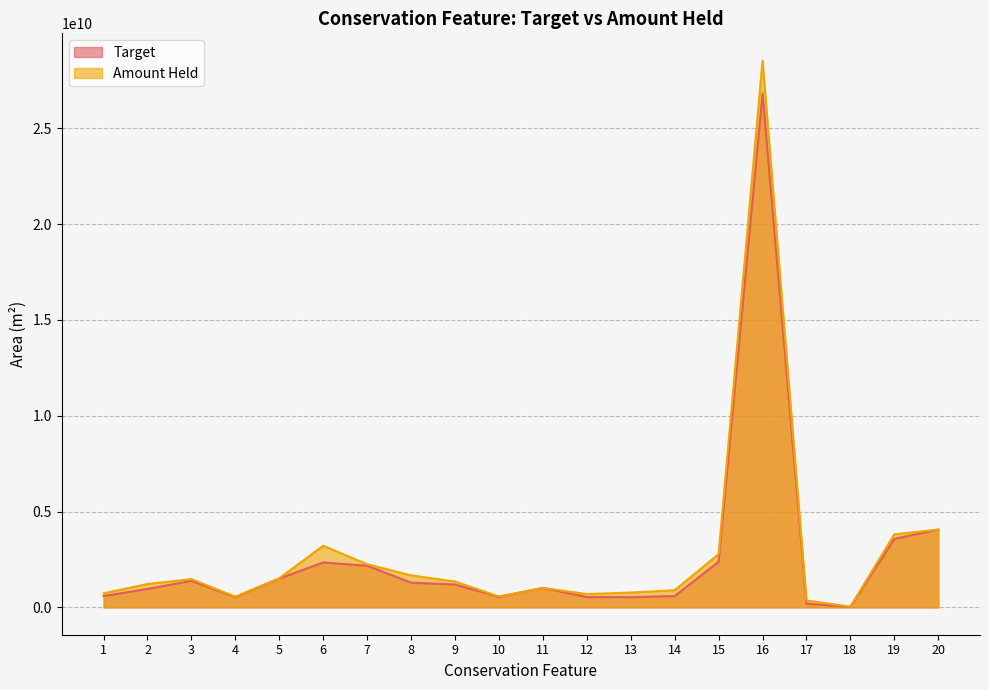

What is the sum of all Amount Held values?

57500088464.4